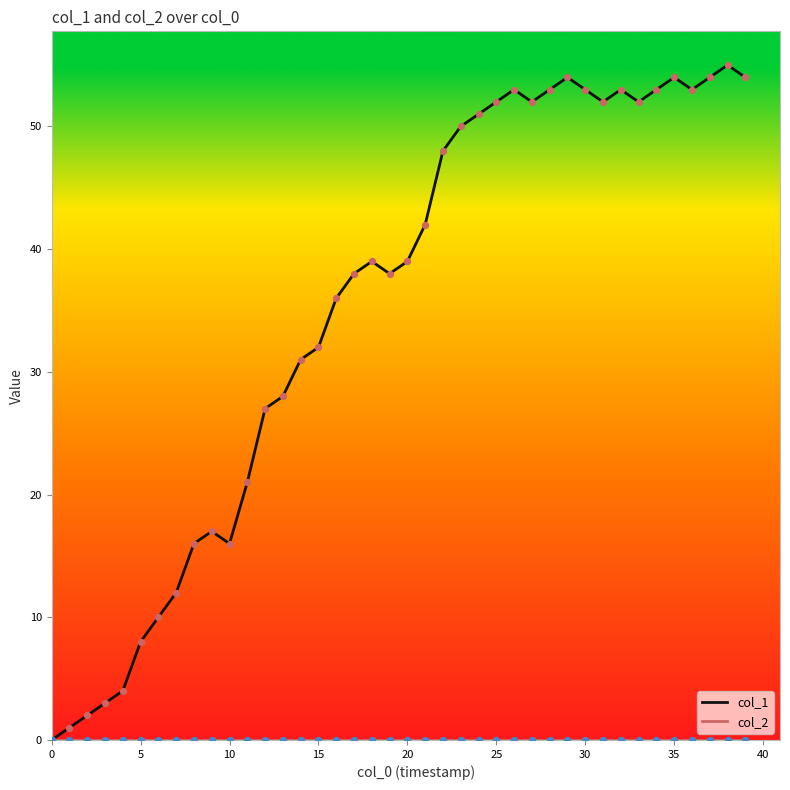

Which series has the largest range (max minus min)?

col_1